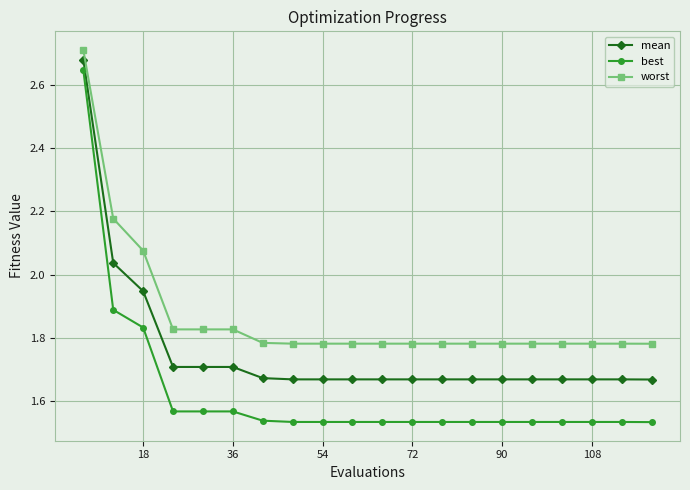

Count the best values in the range 1 to 2.

19